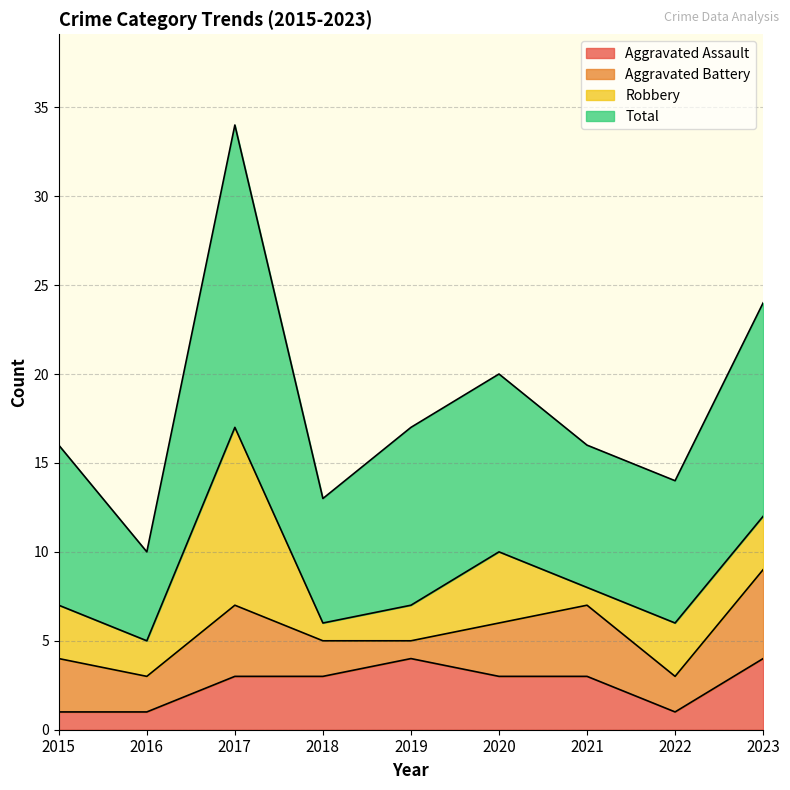

What is the smallest value displayed?

1